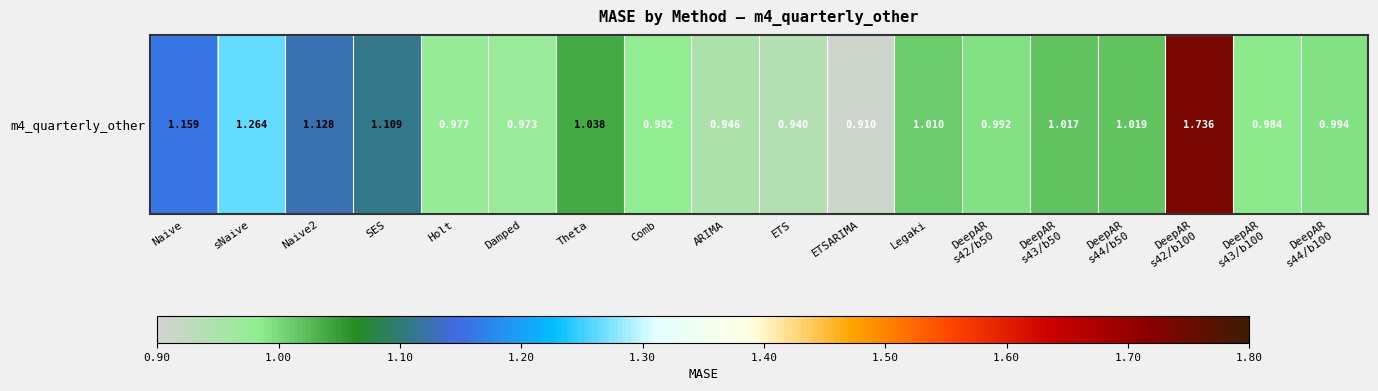

Where does the data first go above 1?

Naive